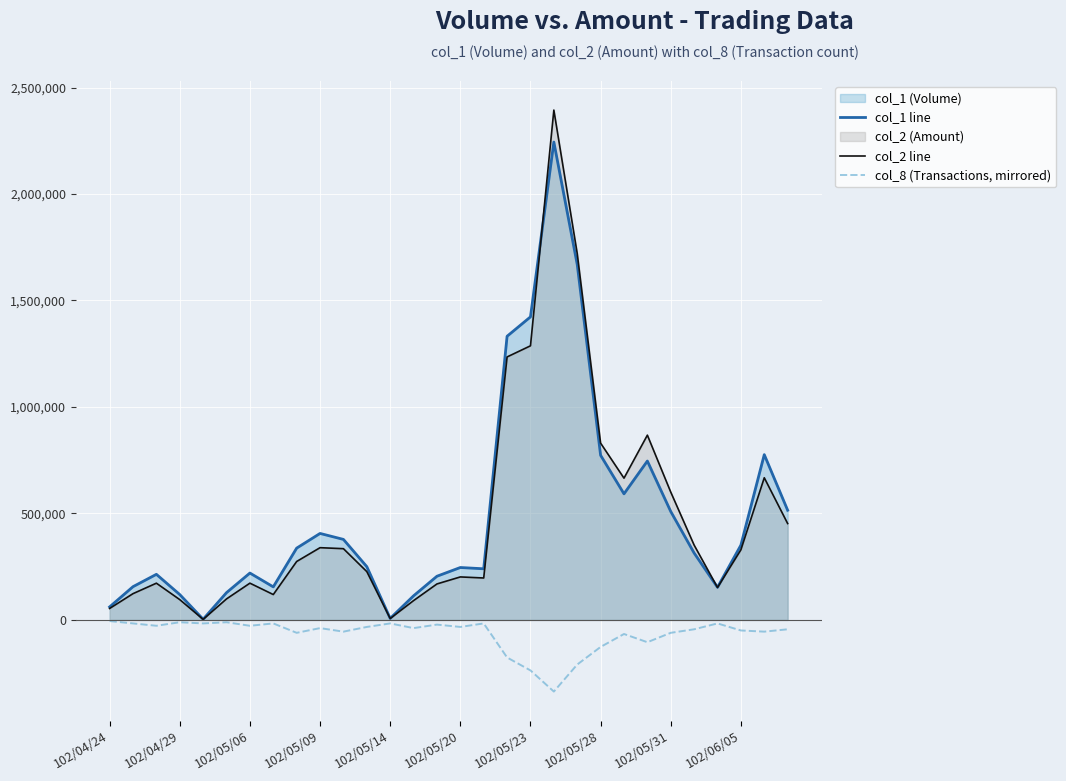

The value of col_2 line at 102/05/09 is 339100.0. True or false?

True